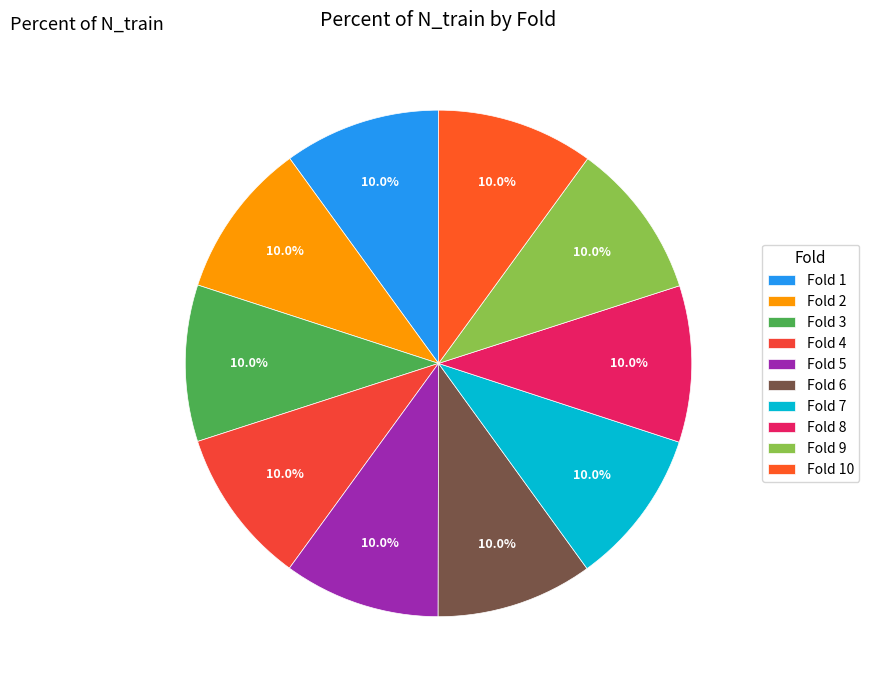

Do Fold 1 and Fold 6 together represent more than half of the pie?

No